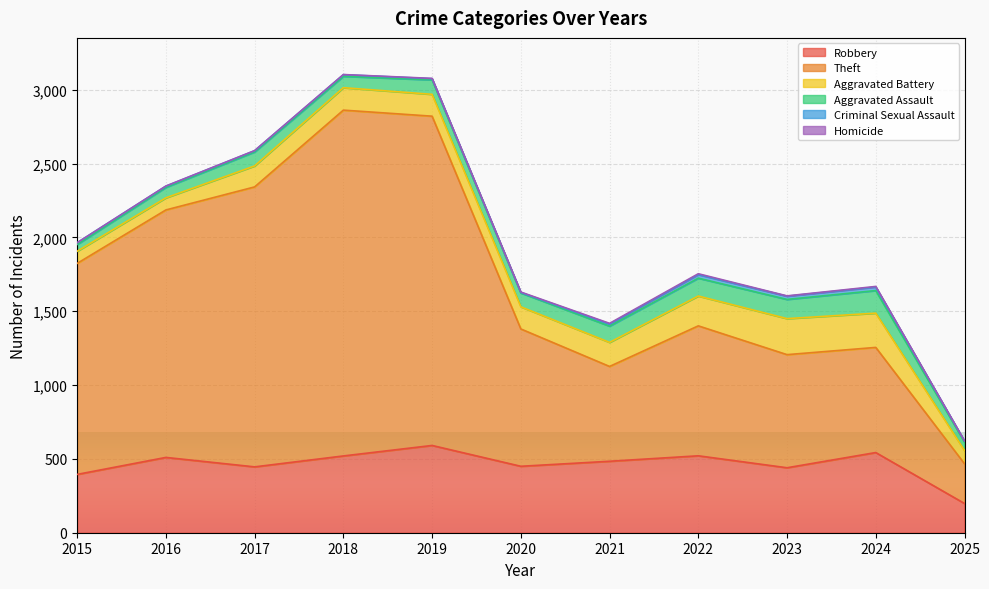

Is the value of Aggravated Battery at 2018 greater than the value of Aggravated Assault at 2025?

Yes